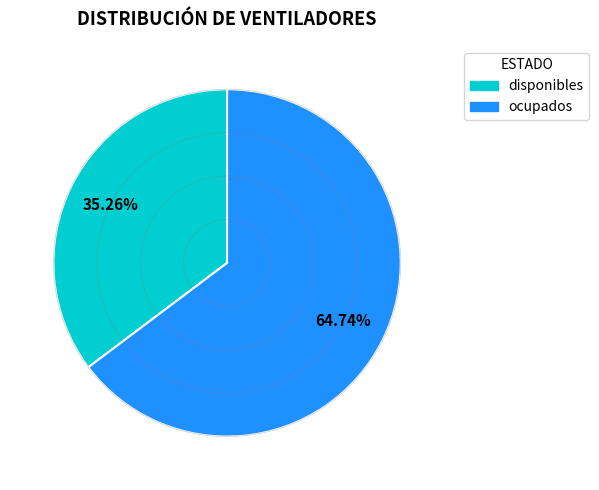

Approximately how many times larger is the value at disponibles compared to ocupados?

0.5